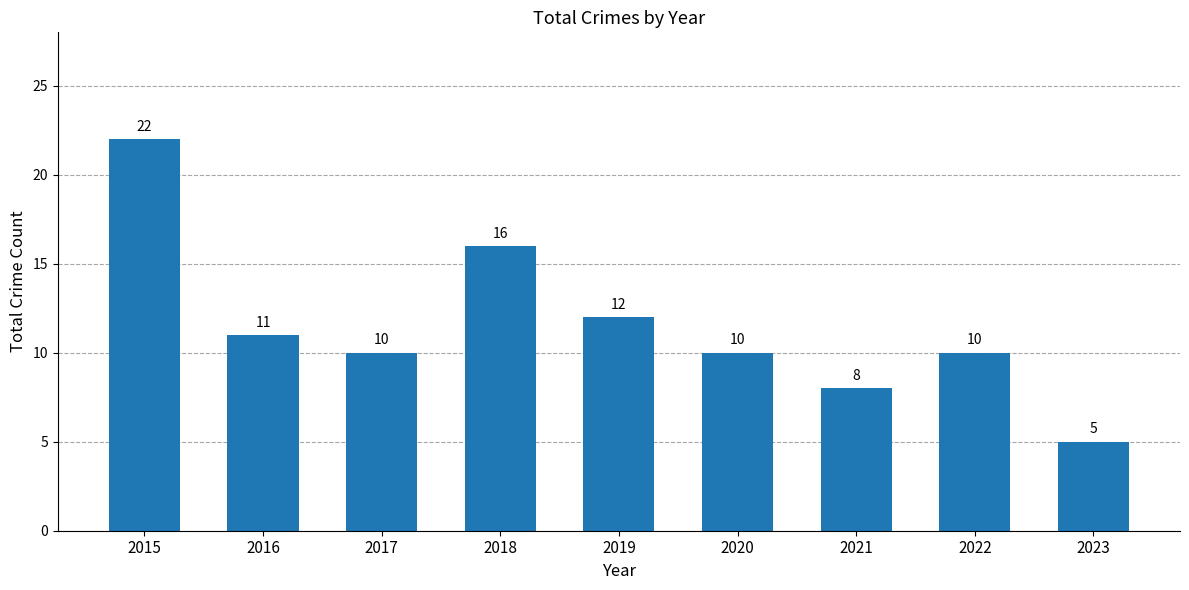

What is the average value?

12